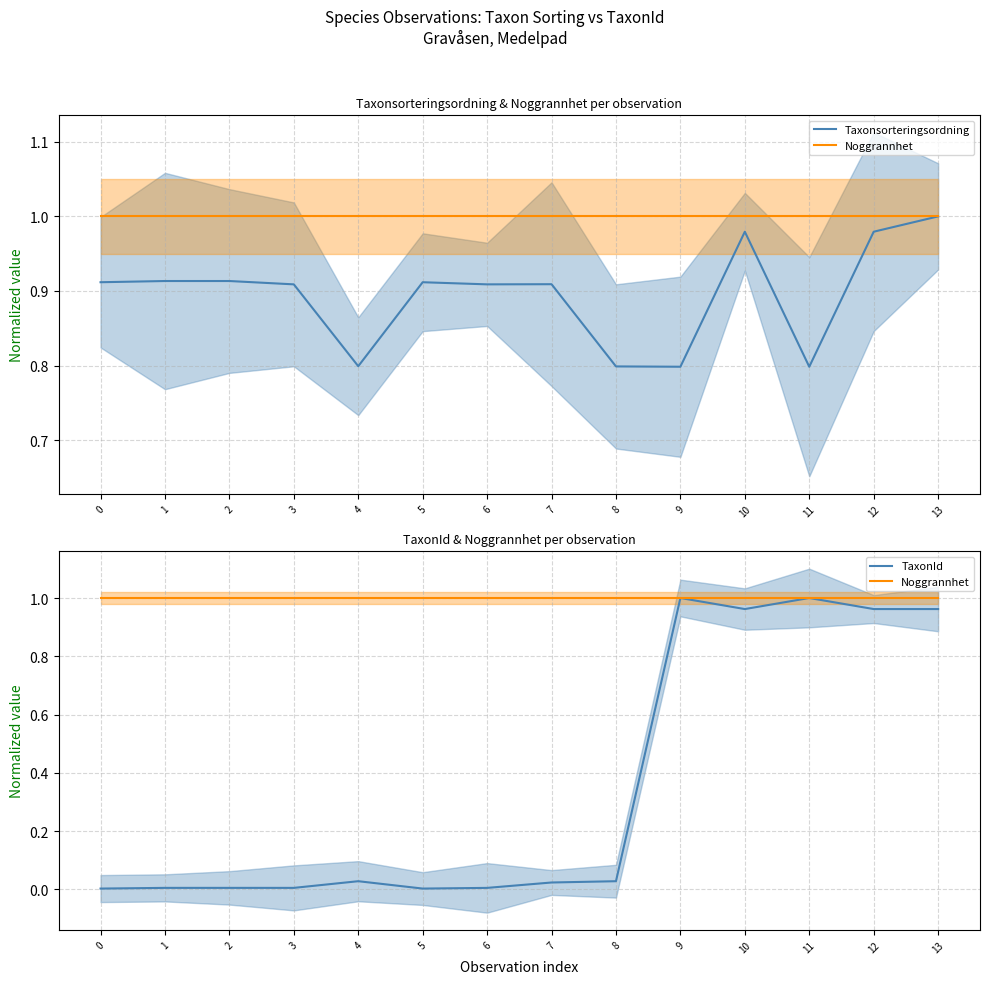

What is the sum of the TaxonId values at 8 and 13?

1.0